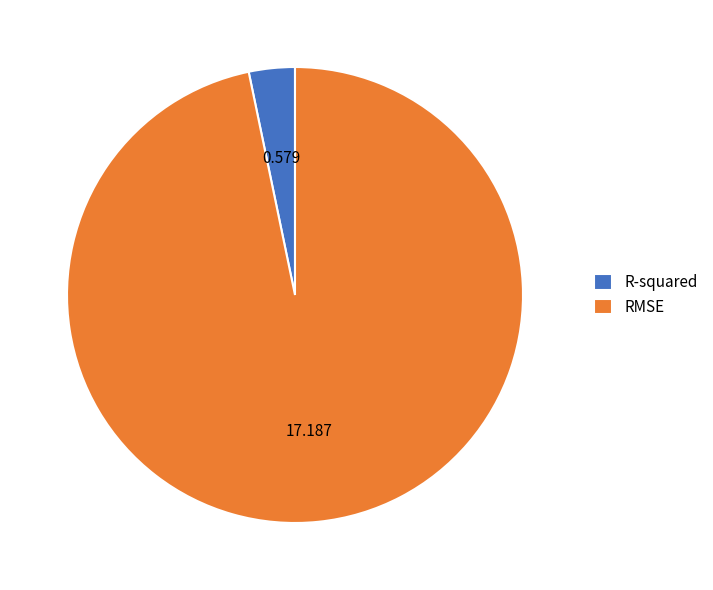

Which slice is the largest?

RMSE